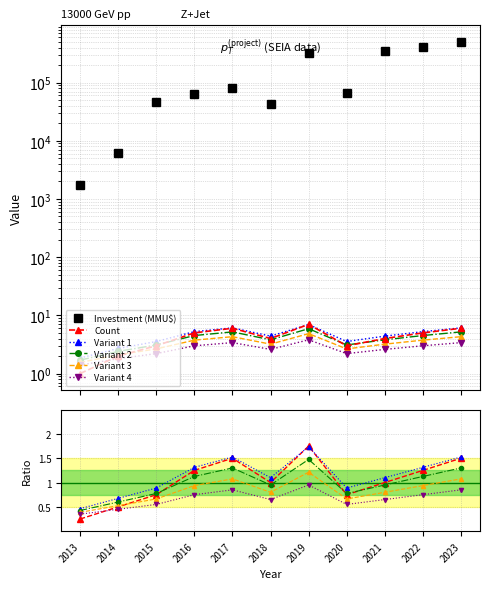

True or false: Total Investment (MMU$) has a value of 2117 at 2014.

False